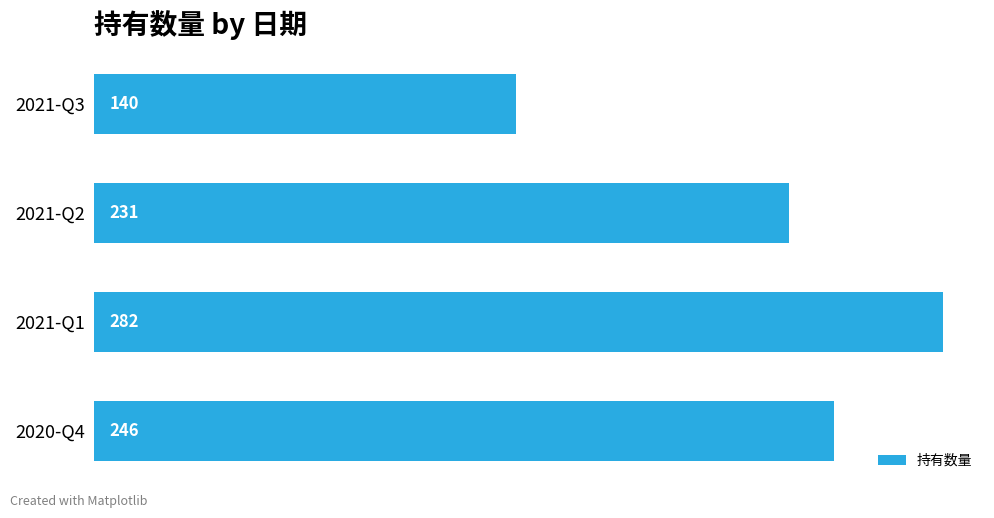

List the labels in order of value, smallest first.

2021-Q3, 2021-Q2, 2020-Q4, 2021-Q1